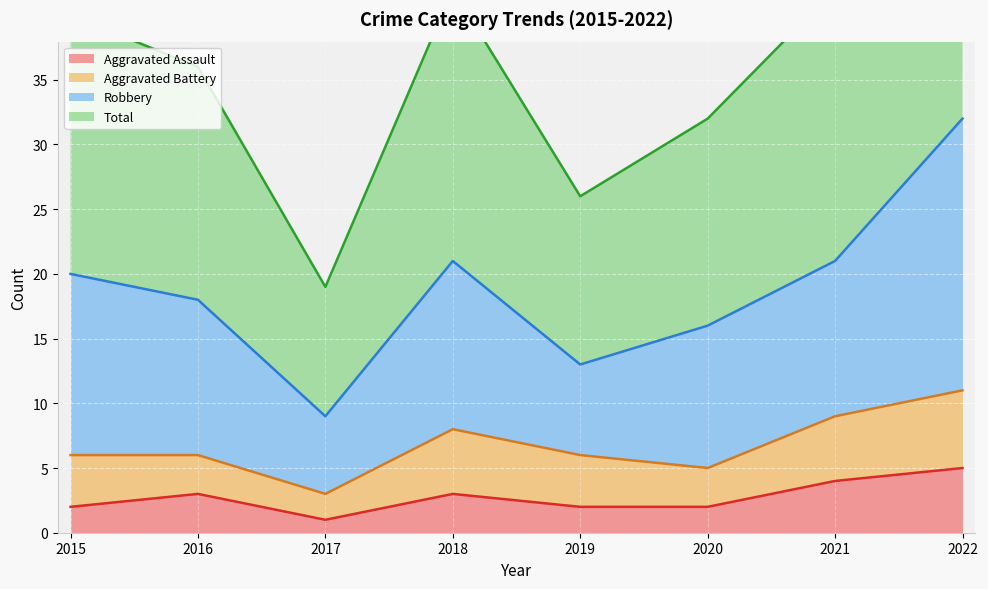

Is the value of Total at 2018 greater than the value of Aggravated Assault at 2020?

Yes